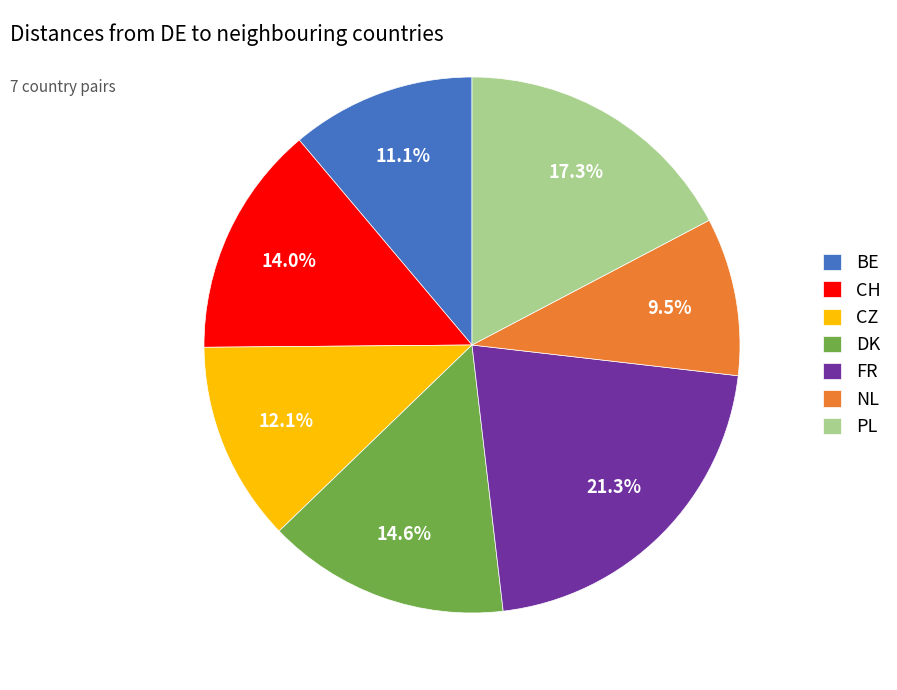

Is it true that CH is 6% of the pie?

False